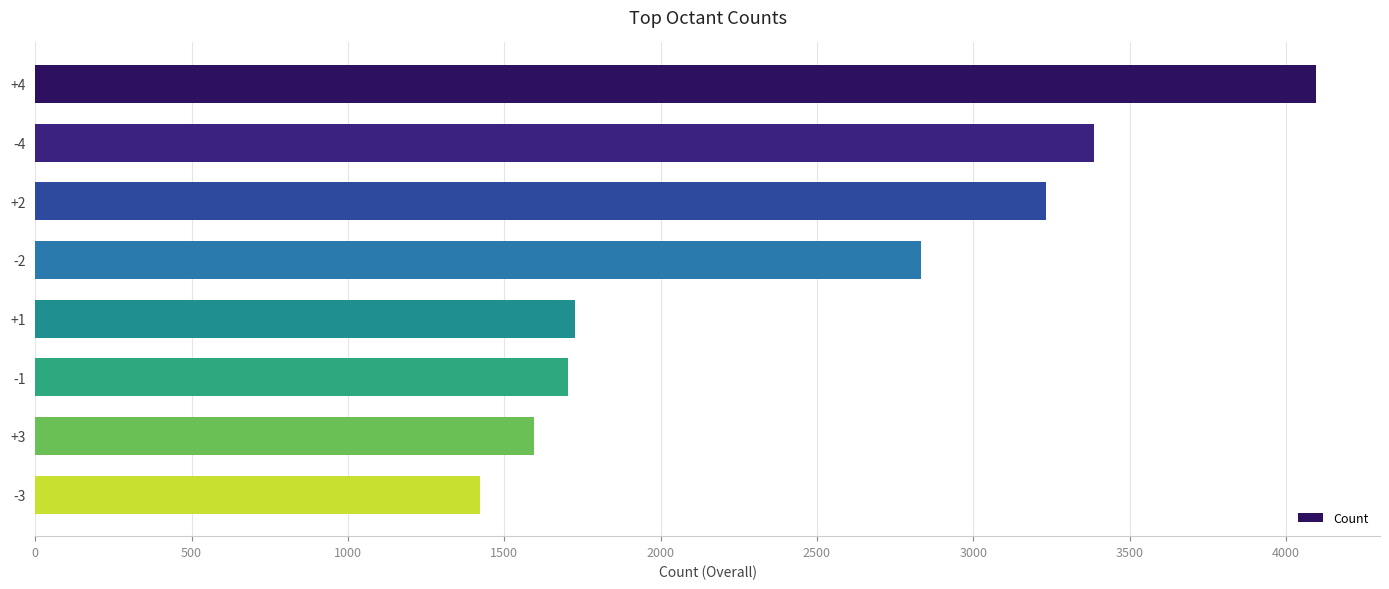

Reading top to bottom, extract all data points from this chart.

+4=4096	-4=3386	+2=3234	-2=2834	+1=1725	-1=1704	+3=1596	-3=1422